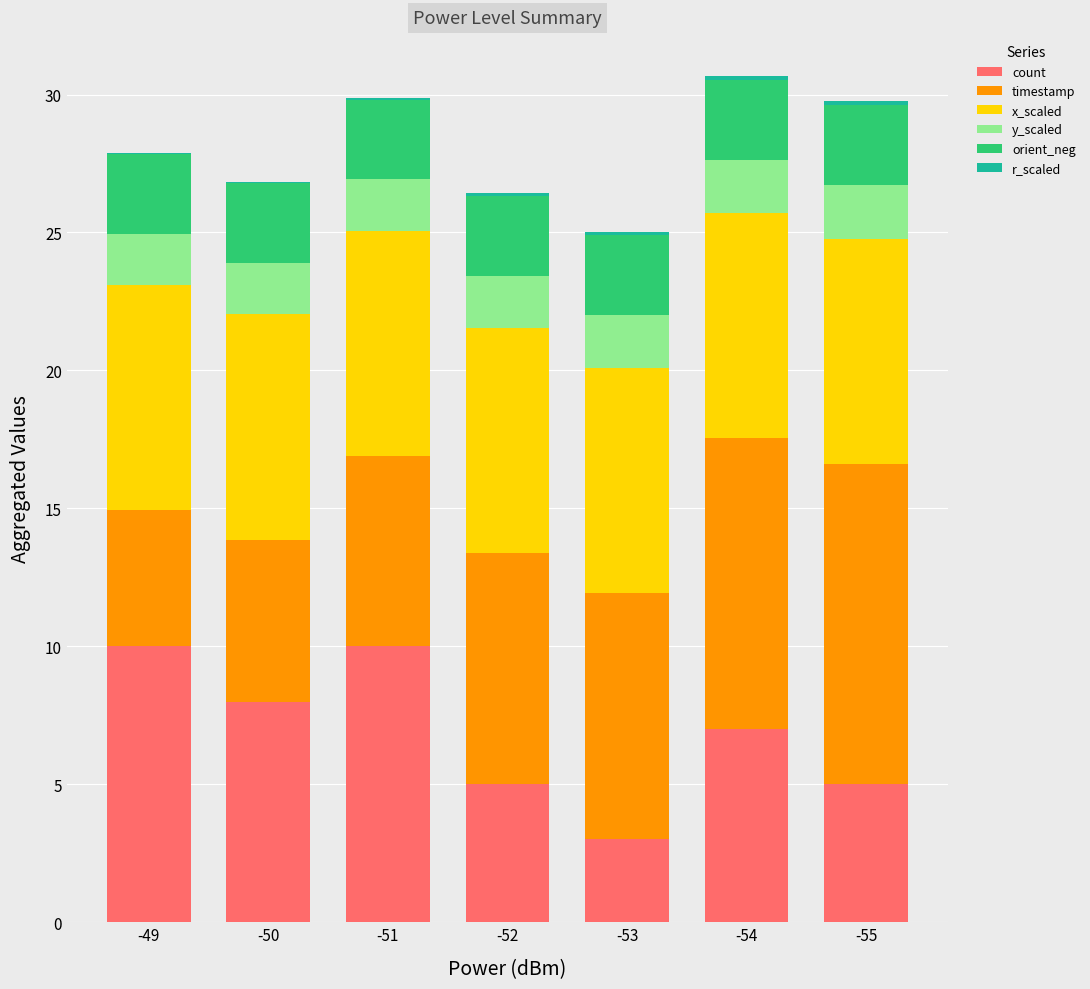

Rank the categories by r_scaled value from lowest to highest.

-49, -50, -51, -52, -53, -54, -55